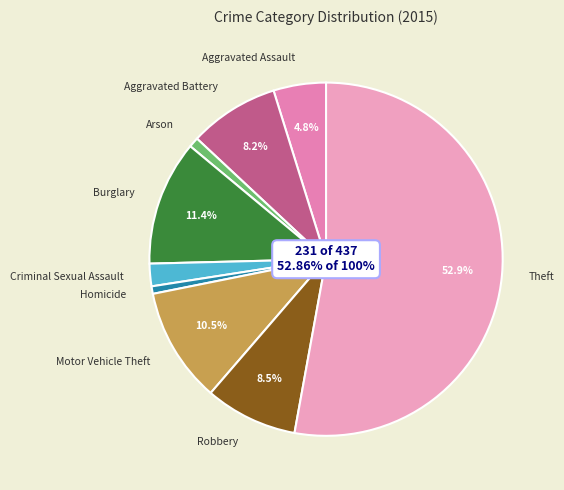

The Motor Vehicle Theft slice represents 11% of the pie. True or false?

True